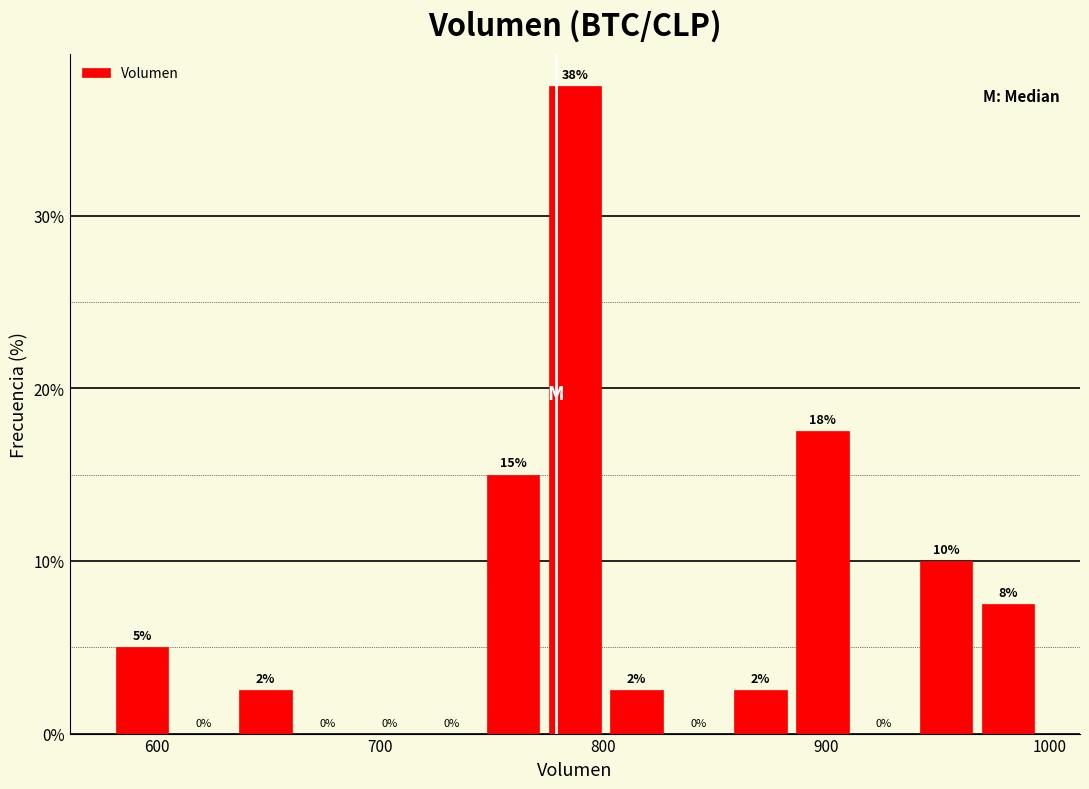

Read against the x-axis, roughly where is the centre of the tallest bar?

790